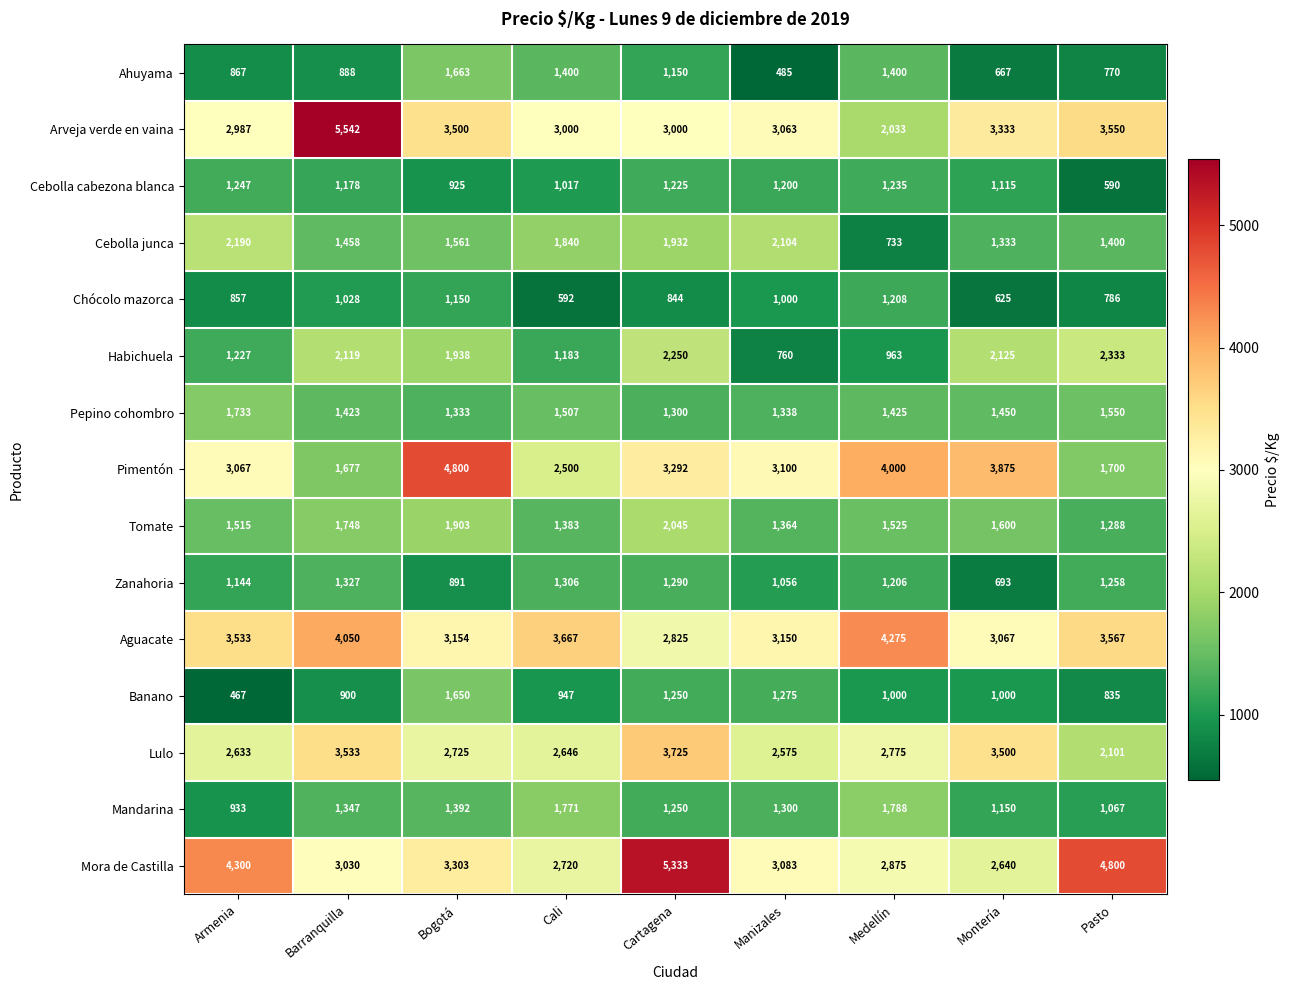

List the series in order of their peak value, lowest first.

Chócolo mazorca, Cebolla cabezona blanca, Zanahoria, Banano, Ahuyama, Pepino cohombro, Mandarina, Tomate, Cebolla junca, Habichuela, Lulo, Aguacate, Pimentón, Mora de Castilla, Arveja verde en vaina